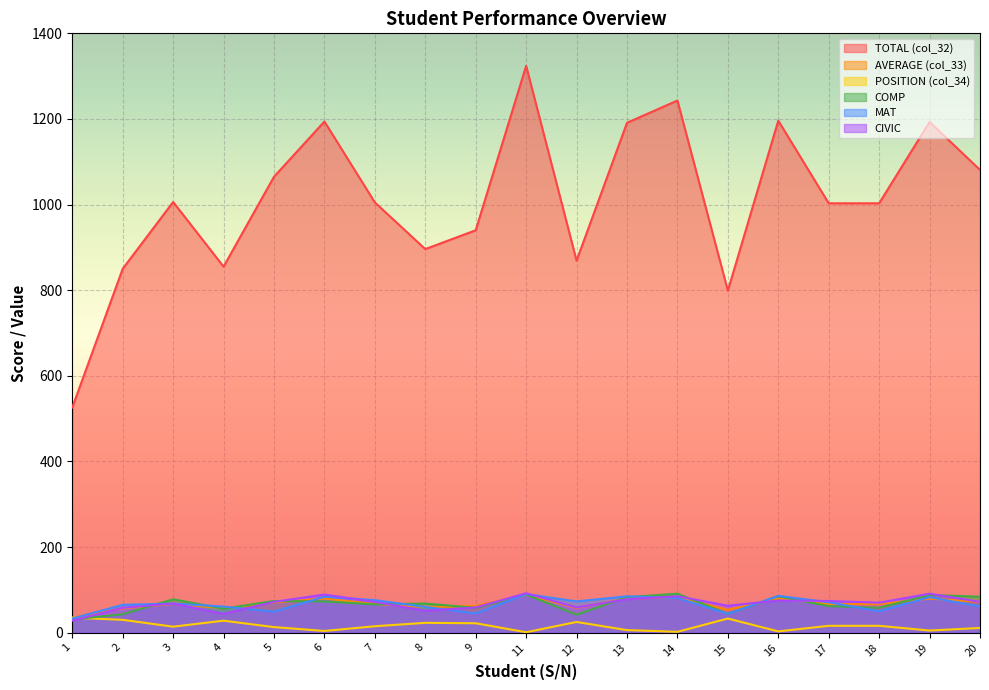

Read the TOTAL (col_32) value at 12.

869.0